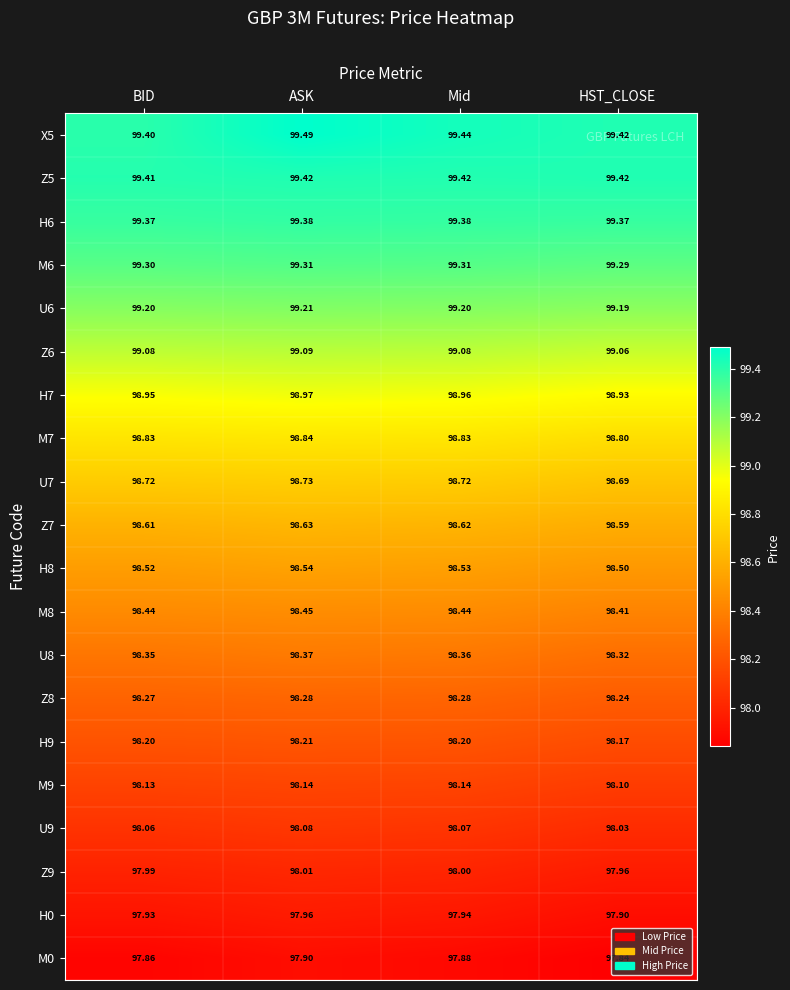

What is the total value across all series at HST_CLOSE?

1972.2